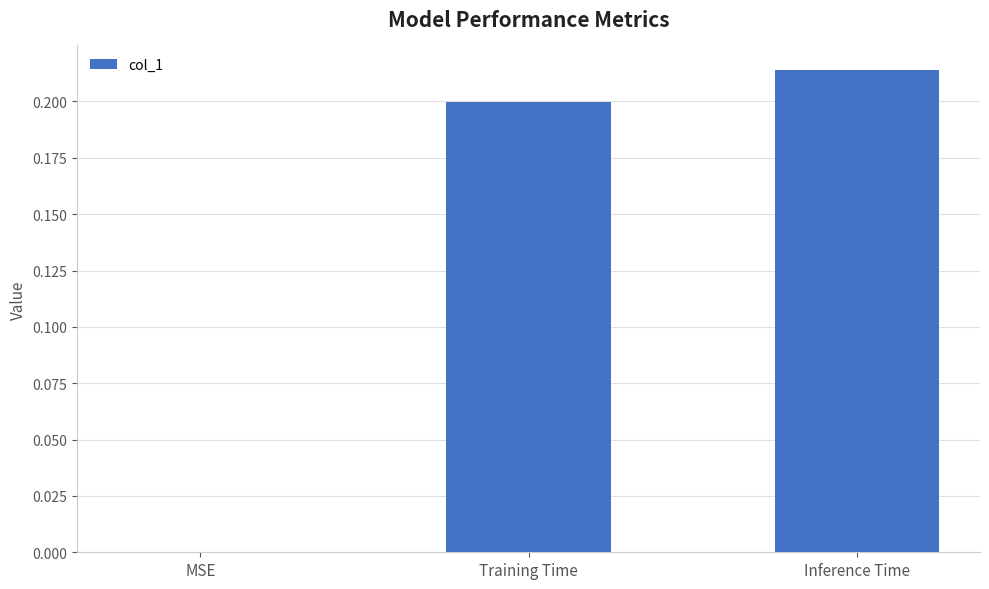

What is the average value?

0.1